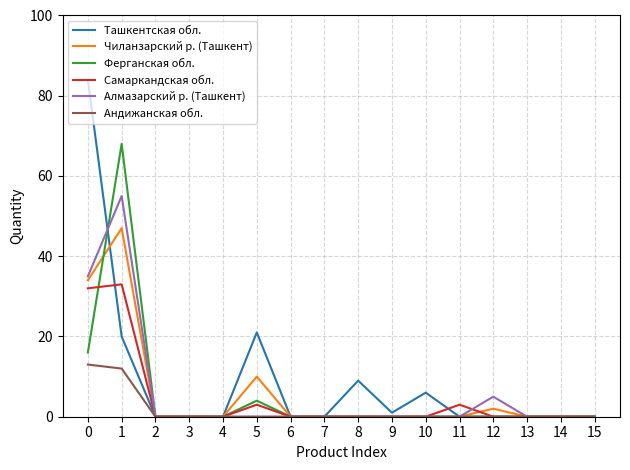

Is the value of Алмазарский р. (Ташкент) at 6 greater than the value of Чиланзарский р. (Ташкент) at 0?

No